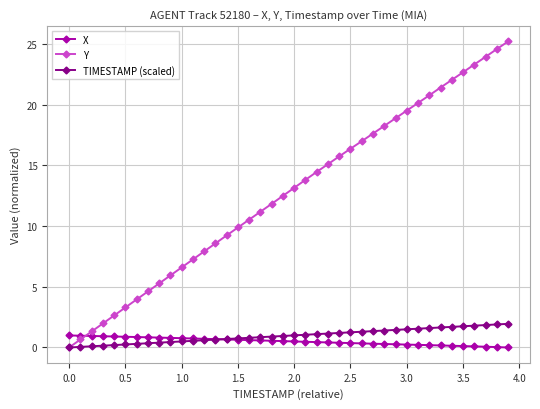

True or false: Y has more than 2 points higher than both neighbors.

False